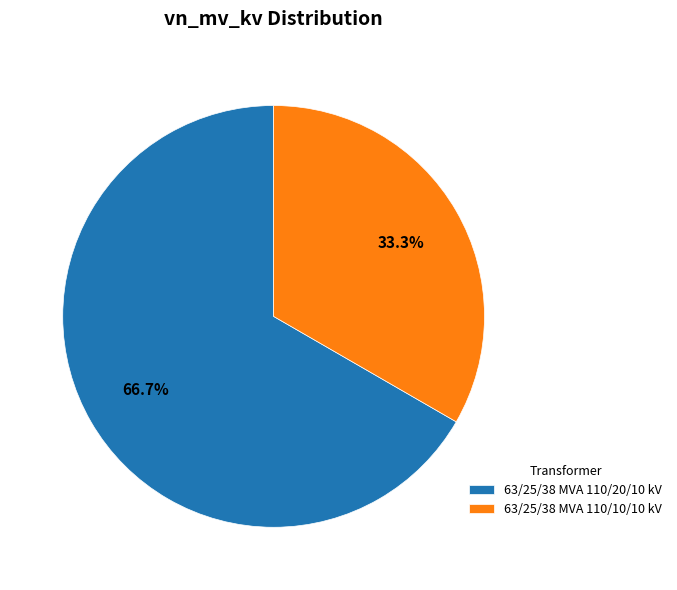

What percentage is the 63/25/38 MVA 110/20/10 kV slice, to the nearest percent?

67%